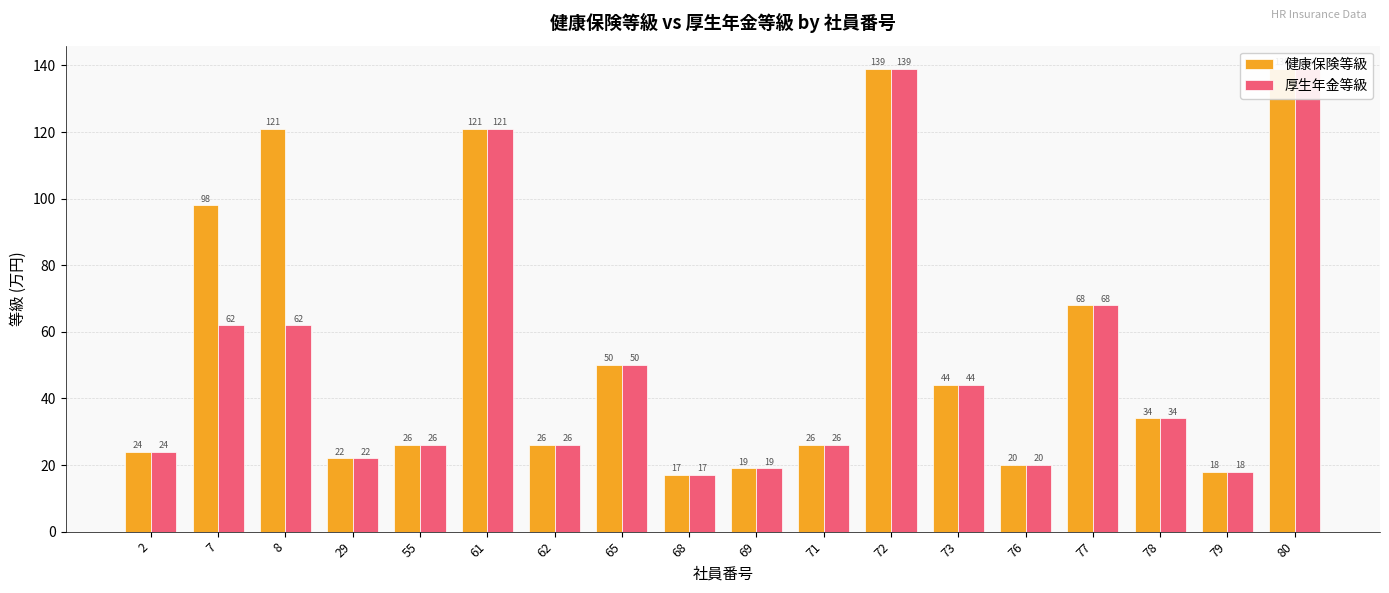

How many values in the 健康保険等級 series exceed 34?

8